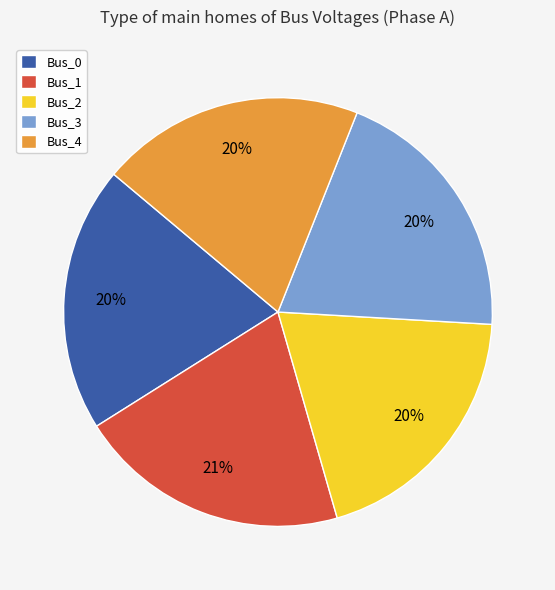

To the nearest percent, what percentage of the pie is Bus_2?

20%